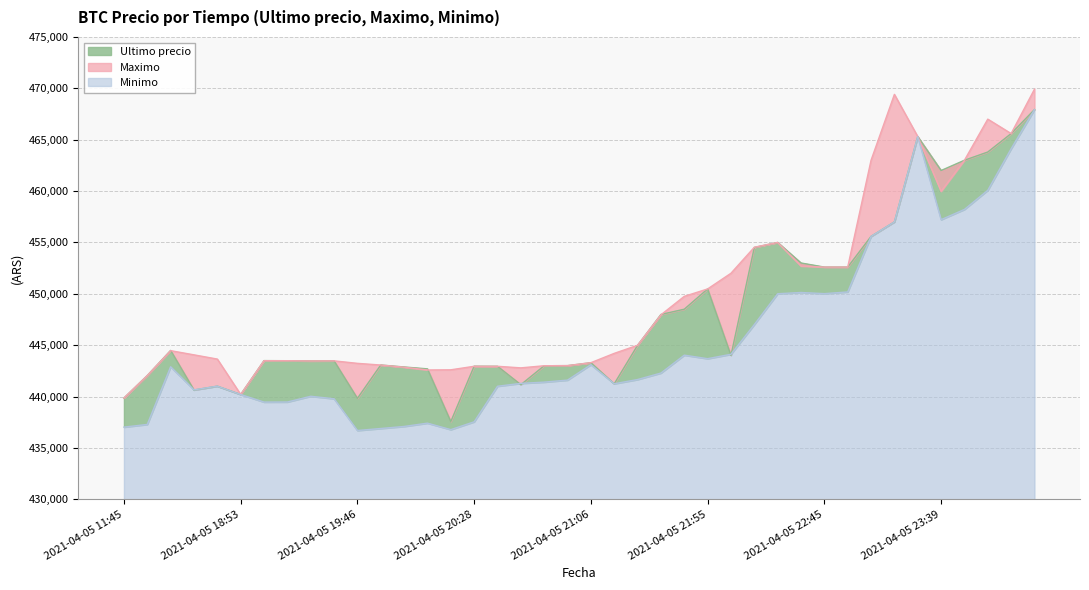

Which series has the largest total across all categories?

Maximo